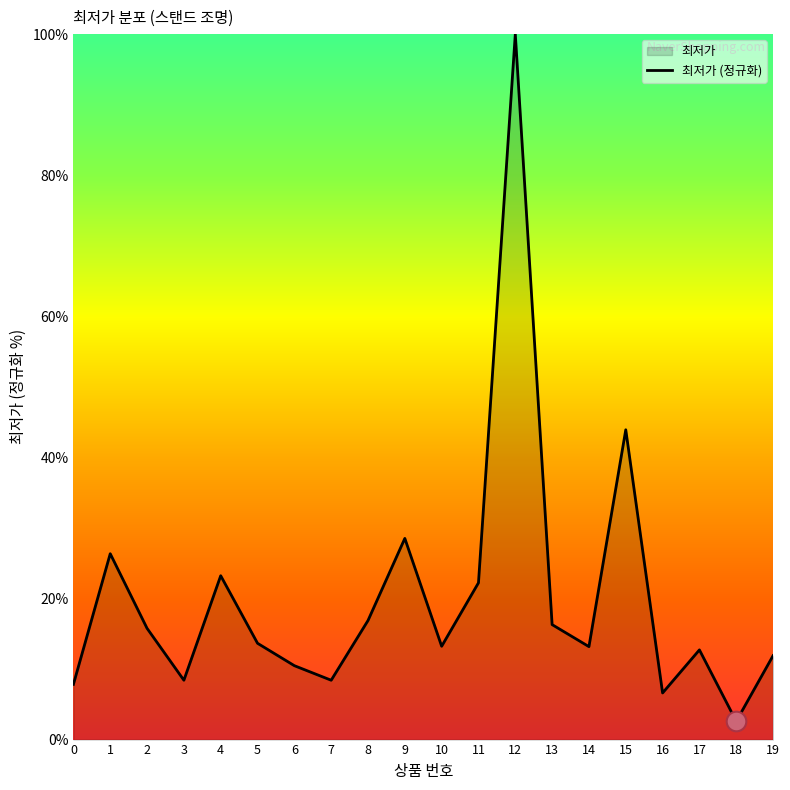

What is the change in value from 3 to 8?

+8.5